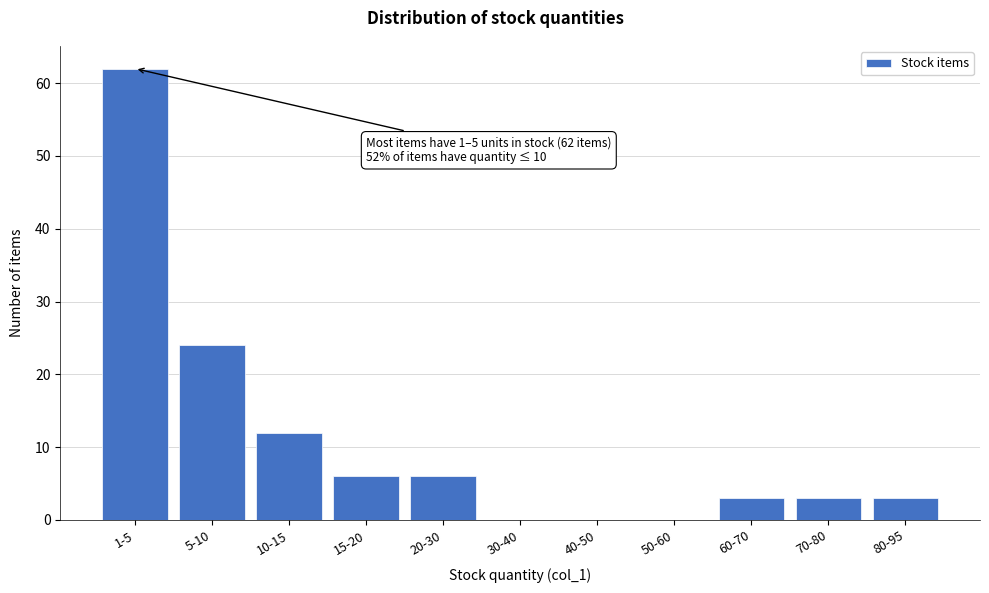

Reading right to left, extract all data points from this chart.

80-95=3	70-80=3	60-70=3	50-60=0	40-50=0	30-40=0	20-30=6	15-20=6	10-15=12	5-10=24	1-5=62